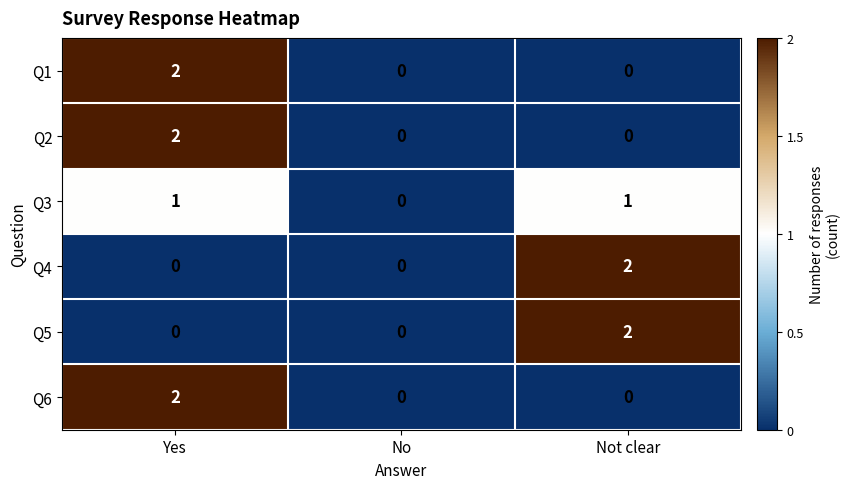

What is the total value across all series at Not clear?

5